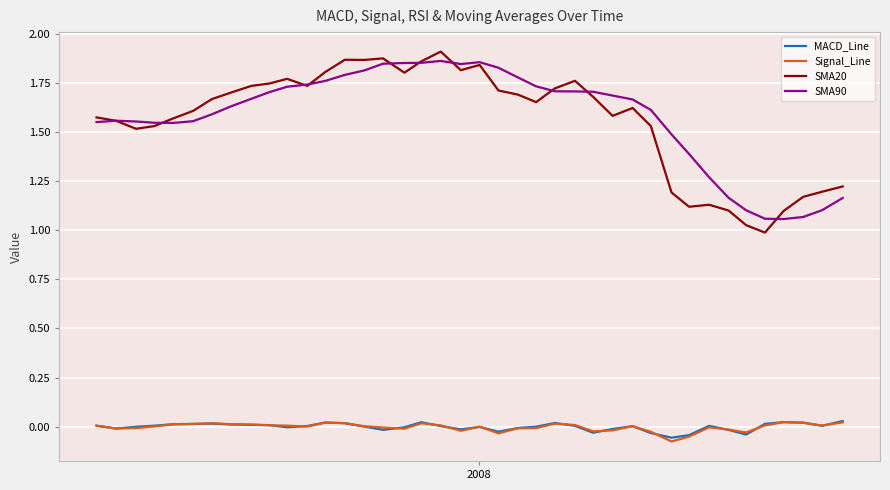

True or false: SMA90 and MACD_Line cross at least once.

False